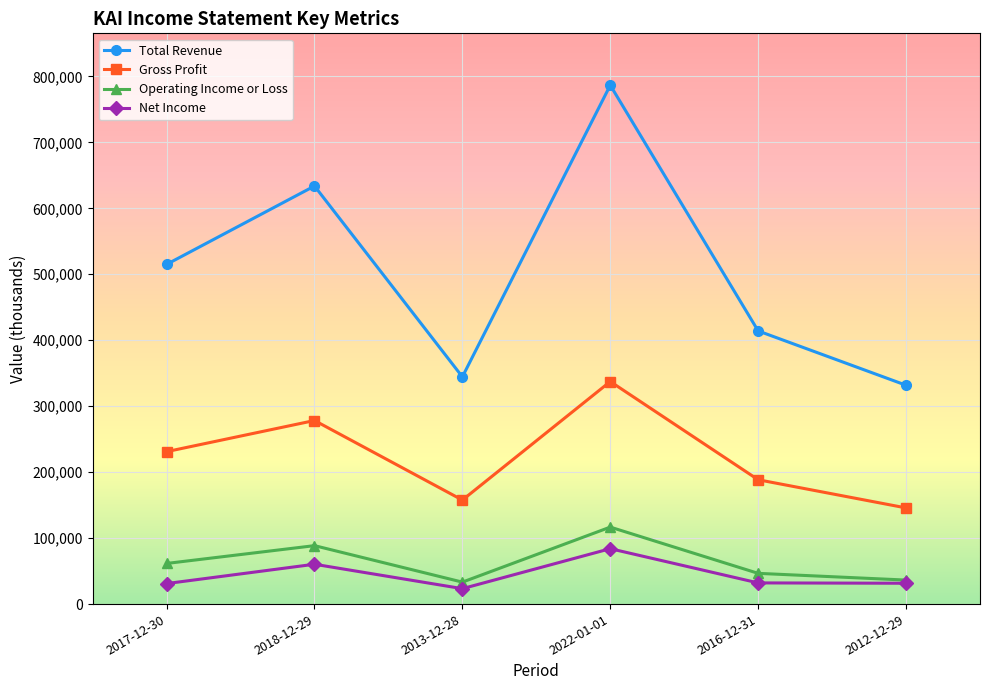

Which series changed the most between 2018-12-29 and 2016-12-31?

Total Revenue